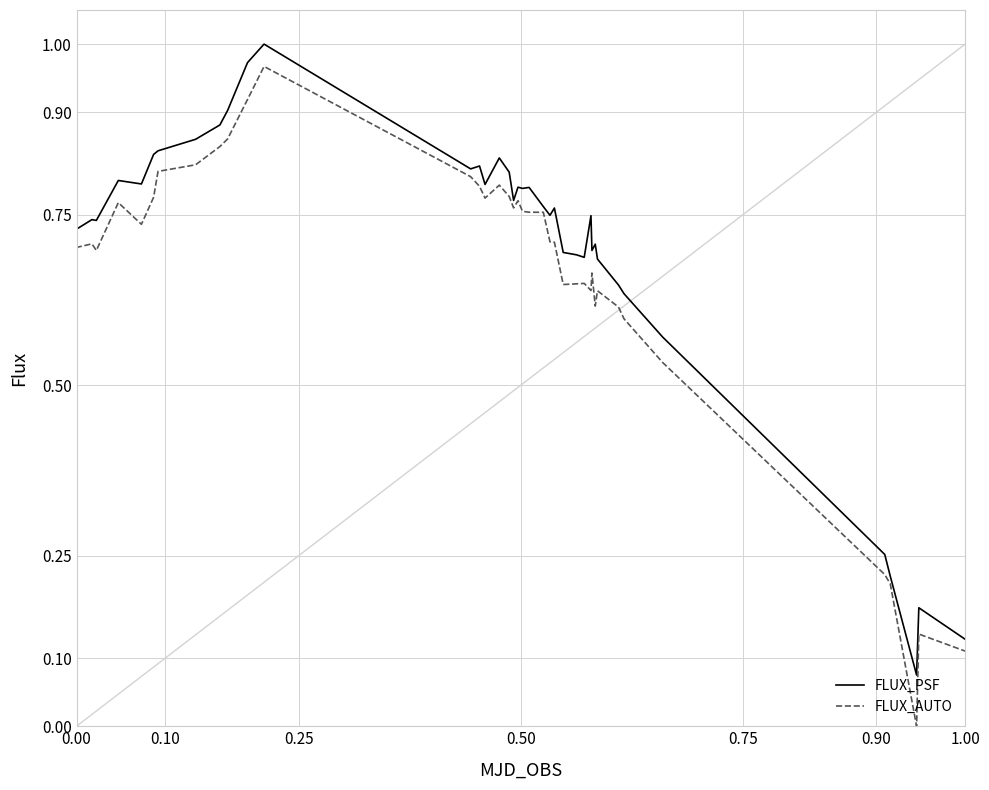

Which series has the largest range (max minus min)?

FLUX_AUTO